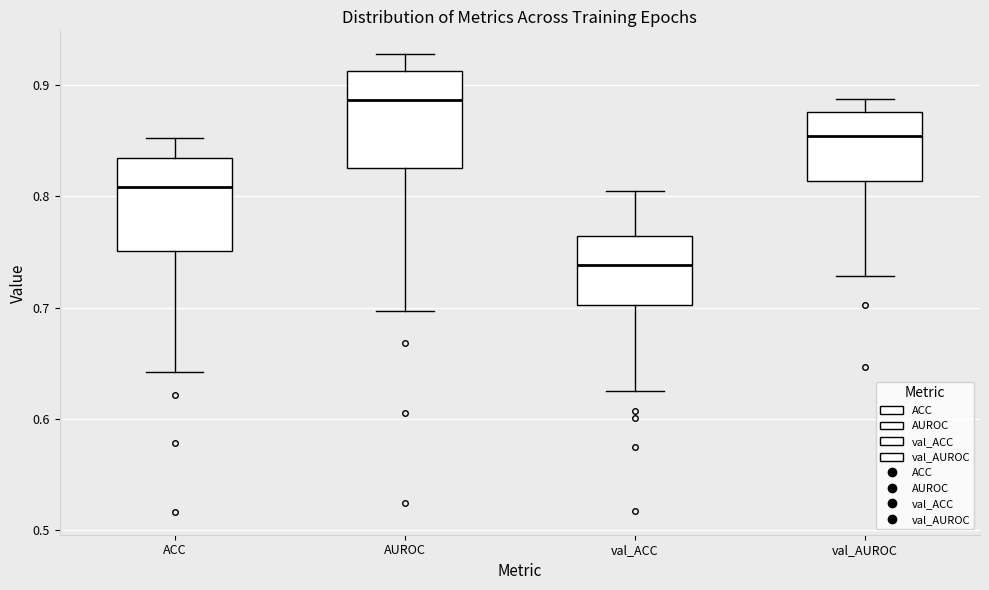

Where does the lower whisker of the box for val_AUROC end on the y-axis? The values are not printed on the chart, so give them approximately, as read against the axis.

0.73